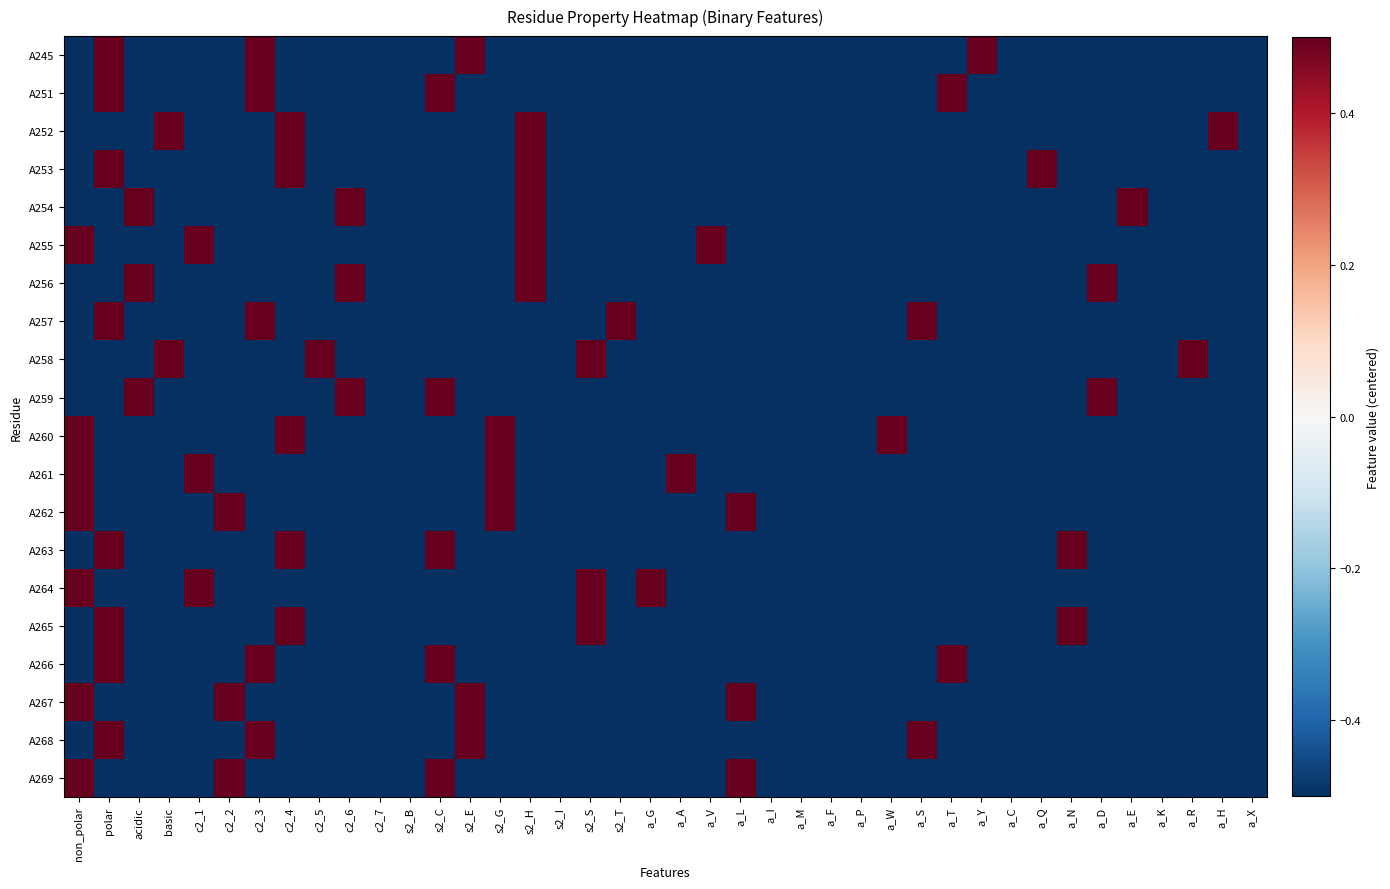

How many distinct data groups are displayed?

20